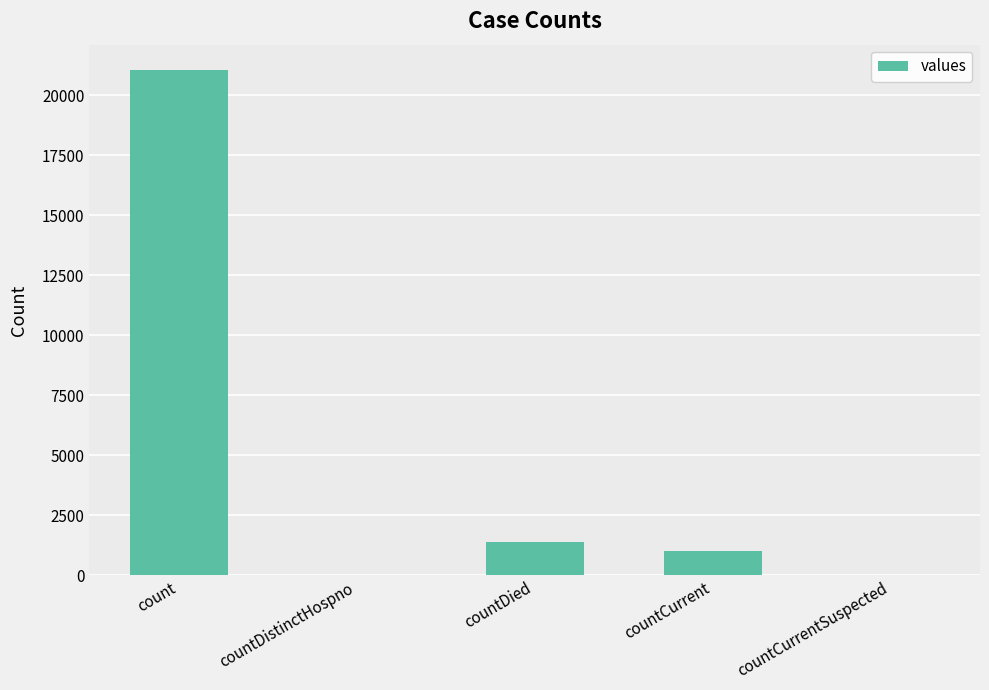

Which has a higher value, countCurrentSuspected or countCurrent?

countCurrent